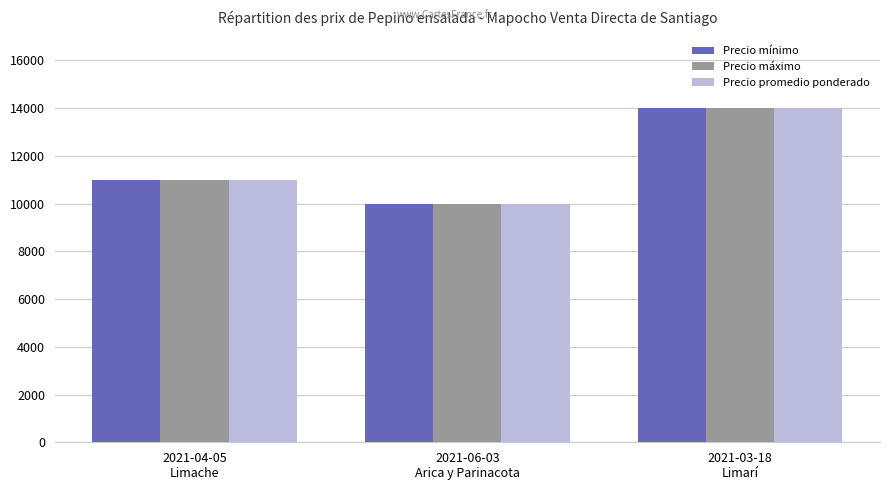

Reading left to right, what are all the values shown in this chart?

Precio mínimo: 2021-04-05
Limache=11000	2021-06-03
Arica y Parinacota=10000	2021-03-18
Limarí=14000
Precio máximo: 2021-04-05
Limache=11000	2021-06-03
Arica y Parinacota=10000	2021-03-18
Limarí=14000
Precio promedio ponderado: 2021-04-05
Limache=11000	2021-06-03
Arica y Parinacota=10000	2021-03-18
Limarí=14000